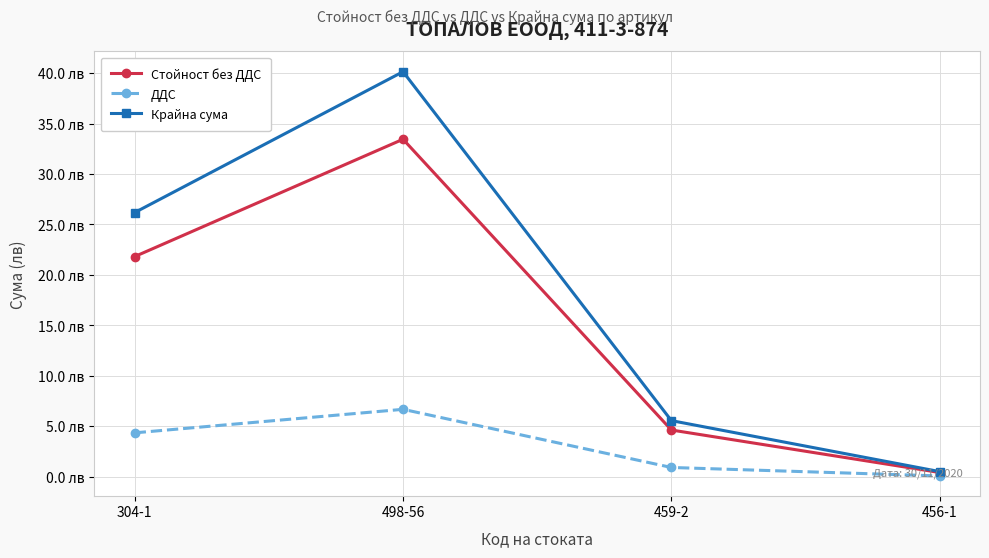

Which series changed the most between 304-1 and 456-1?

Крайна сума